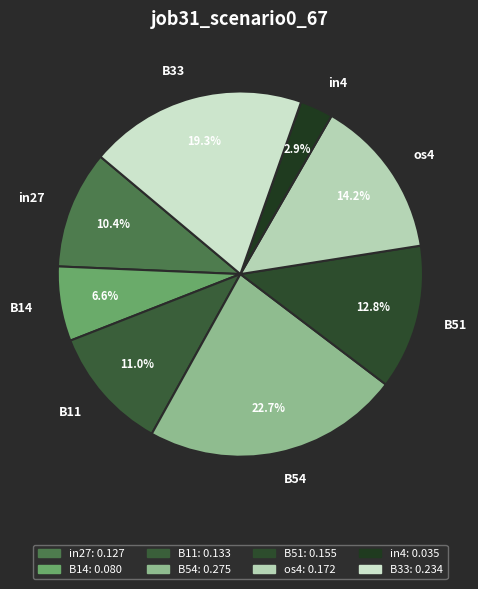

To the nearest percent, what portion does in27 represent?

10%